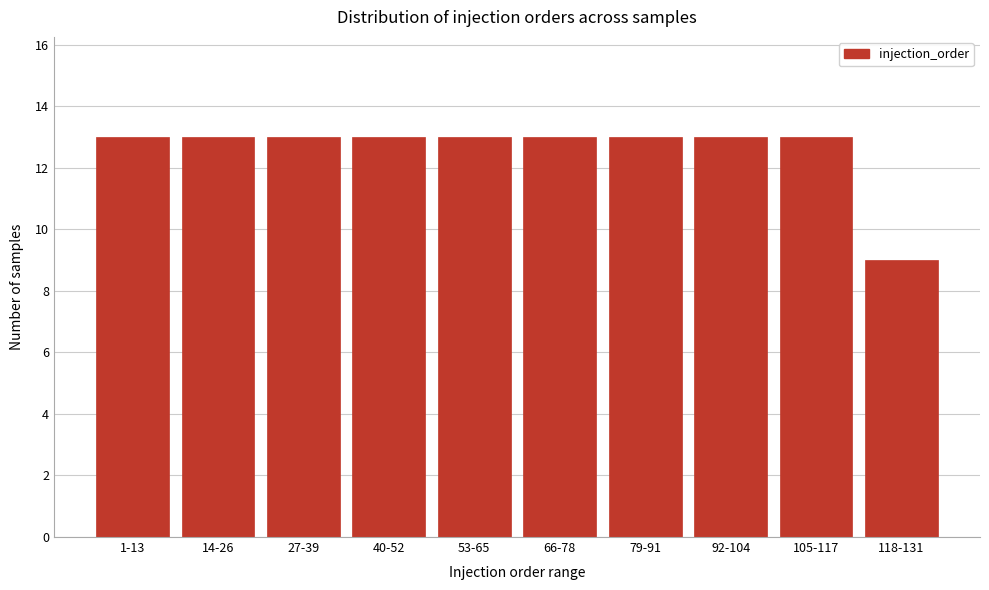

Reading left to right, transcribe all the data shown in this chart.

1-13=13	14-26=13	27-39=13	40-52=13	53-65=13	66-78=13	79-91=13	92-104=13	105-117=13	118-131=9